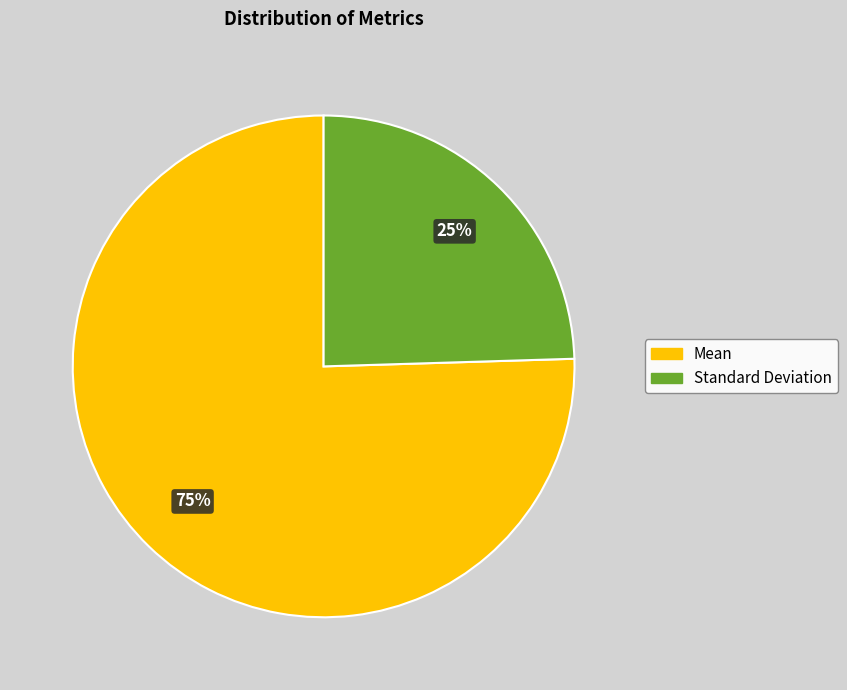

True or false: Standard Deviation accounts for 25% of the total.

True